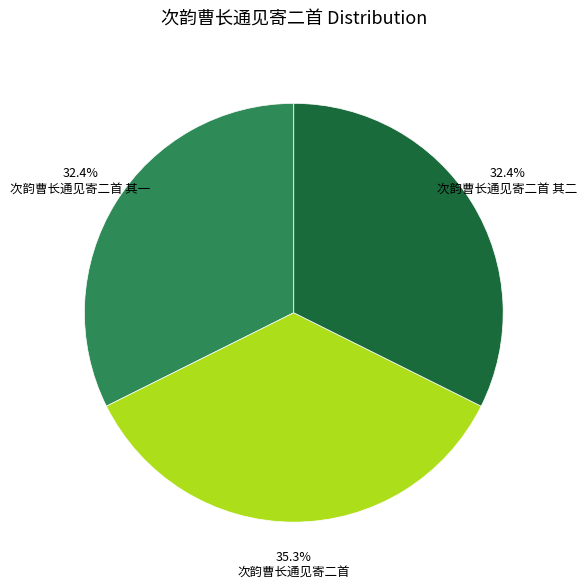

Is there any slice that represents more than half of the pie?

No